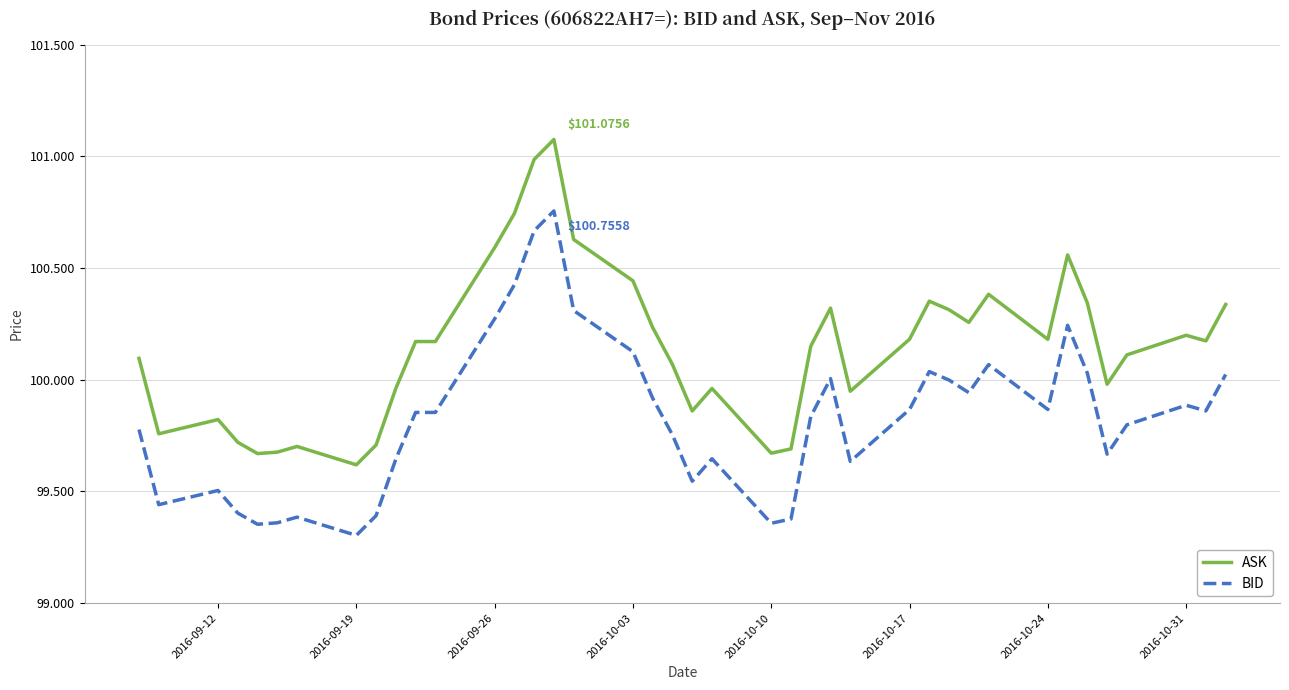

True or false: BID has more than 1 points higher than both neighbors.

True